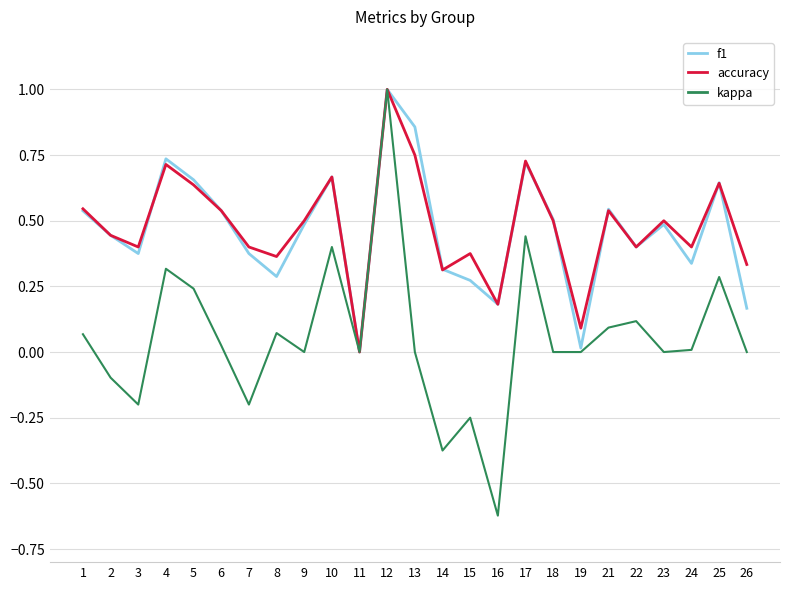

How many interior local peaks does the accuracy series have?

8